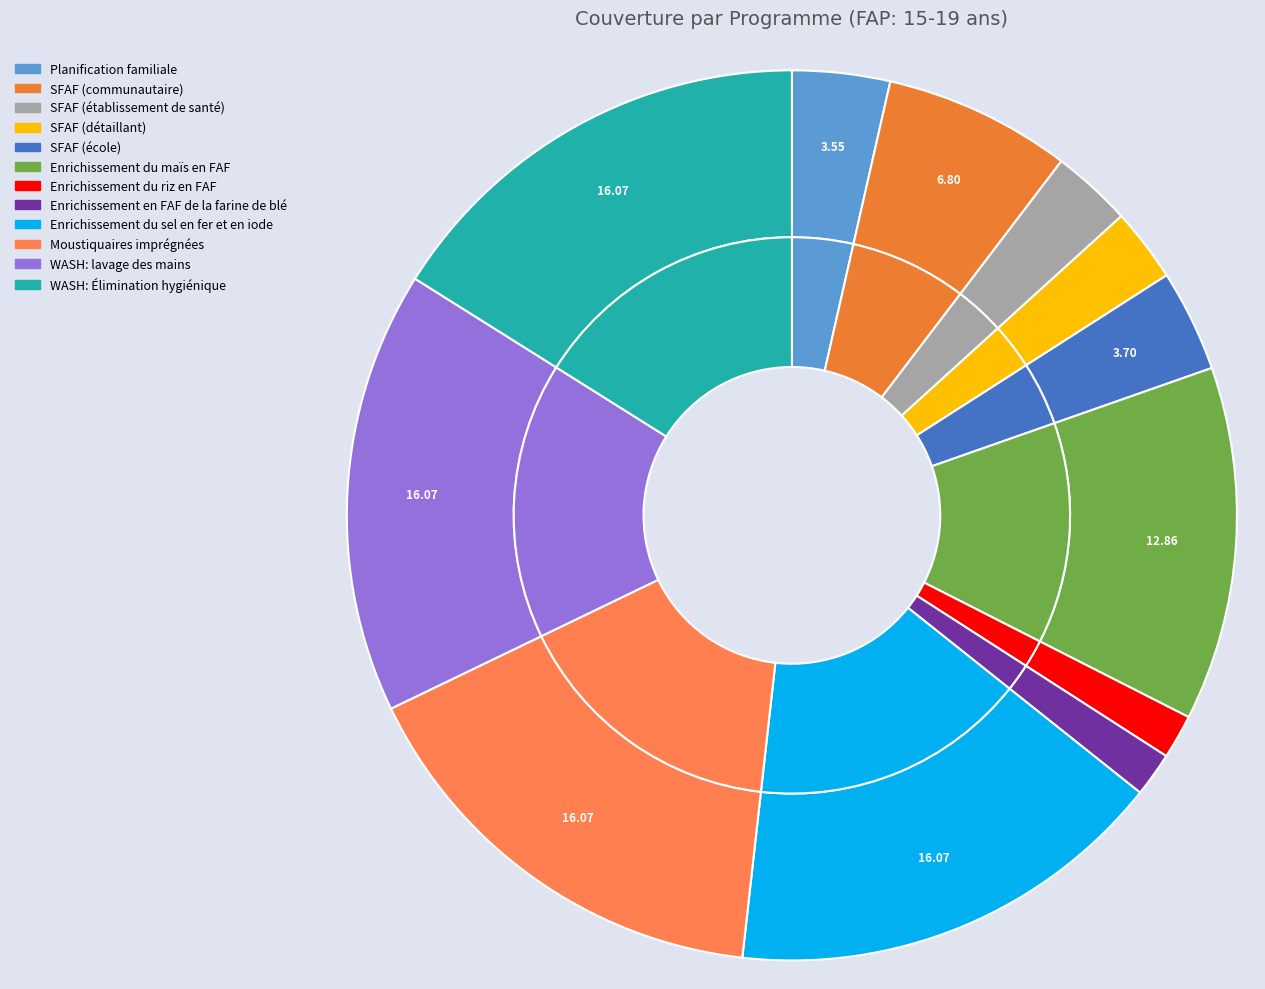

Is Enrichissement en FAF de la farine de blé the majority of the pie?

No